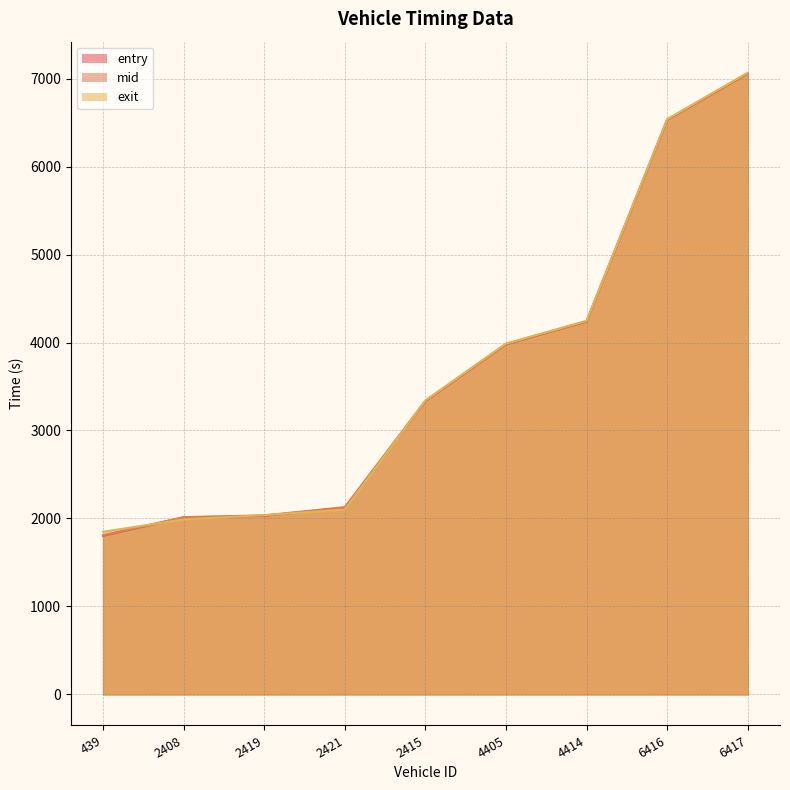

Reading left to right, extract all data points from this chart.

entry: 439=1803.4	2408=2011.8	2419=2030.0	2421=2123.0	2415=3333.9	4405=3980.2	4414=4239.5	6416=6531.0	6417=7059.0
mid: 439=1808.2	2408=2015.5	2419=2035.0	2421=2128.5	2415=3338.4	4405=3984.2	4414=4243.6	6416=6536.2	6417=7064.3
exit: 439=1848.4	2408=1989.6	2419=2037.6	2421=2101.5	2415=3341.8	4405=3987.9	4414=4246.9	6416=6538.8	6417=7067.1